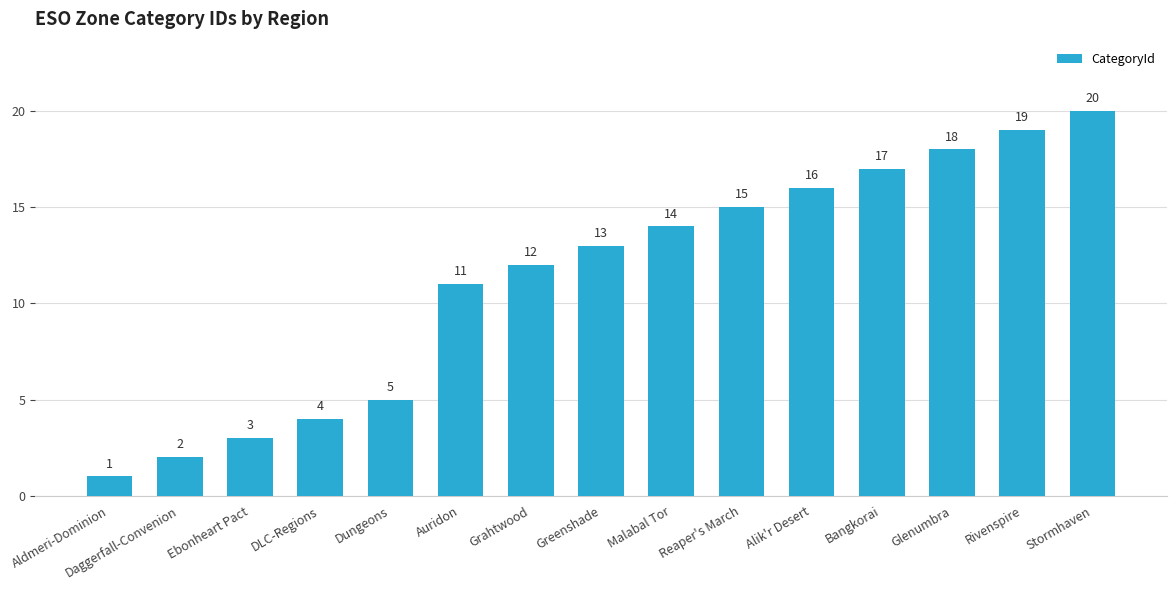

What position from the left is Aldmeri-Dominion?

1